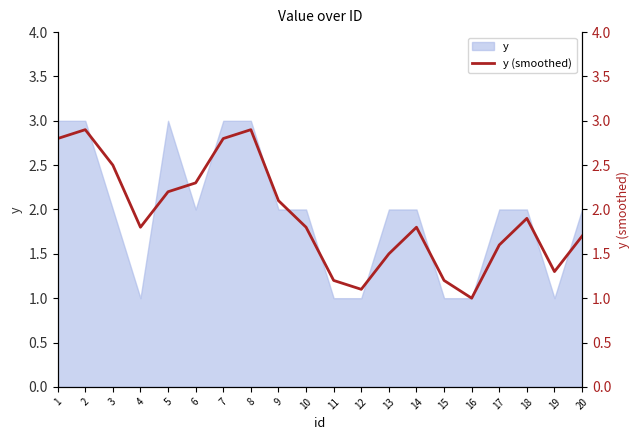

Is it true that the value at 9 is 3.4?

False